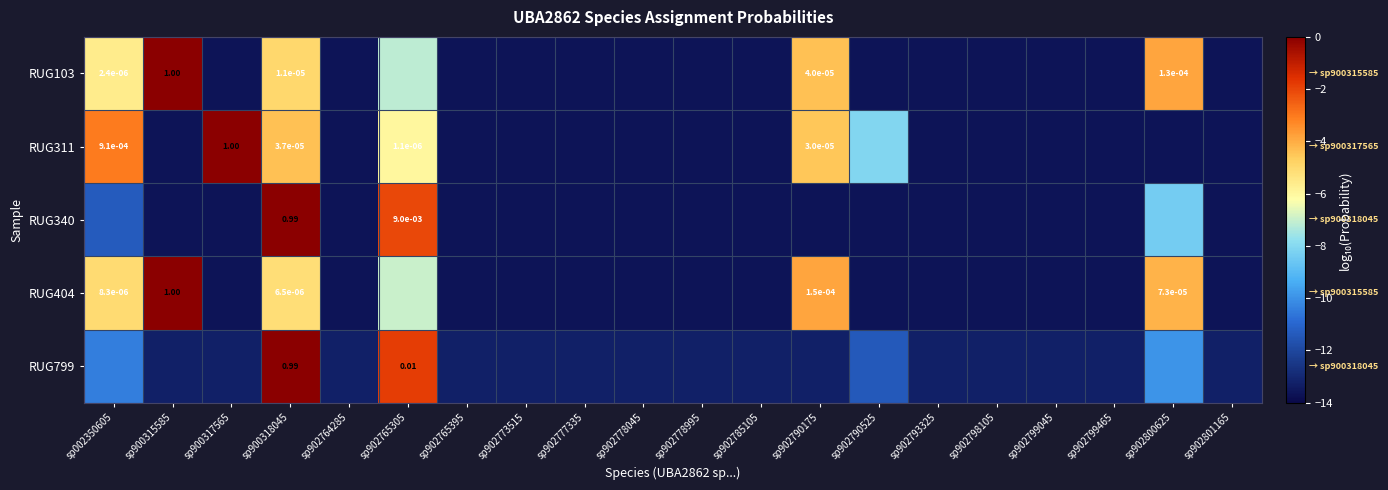

The value of RUG799 at sp902790525 is -11.4. True or false?

True